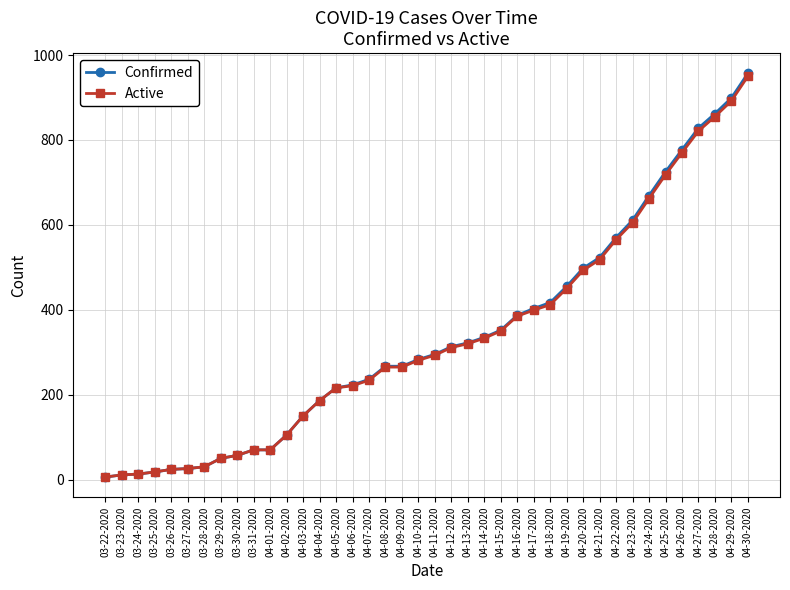

Is the value of Active at 04-19-2020 greater than the value of Confirmed at 04-09-2020?

Yes